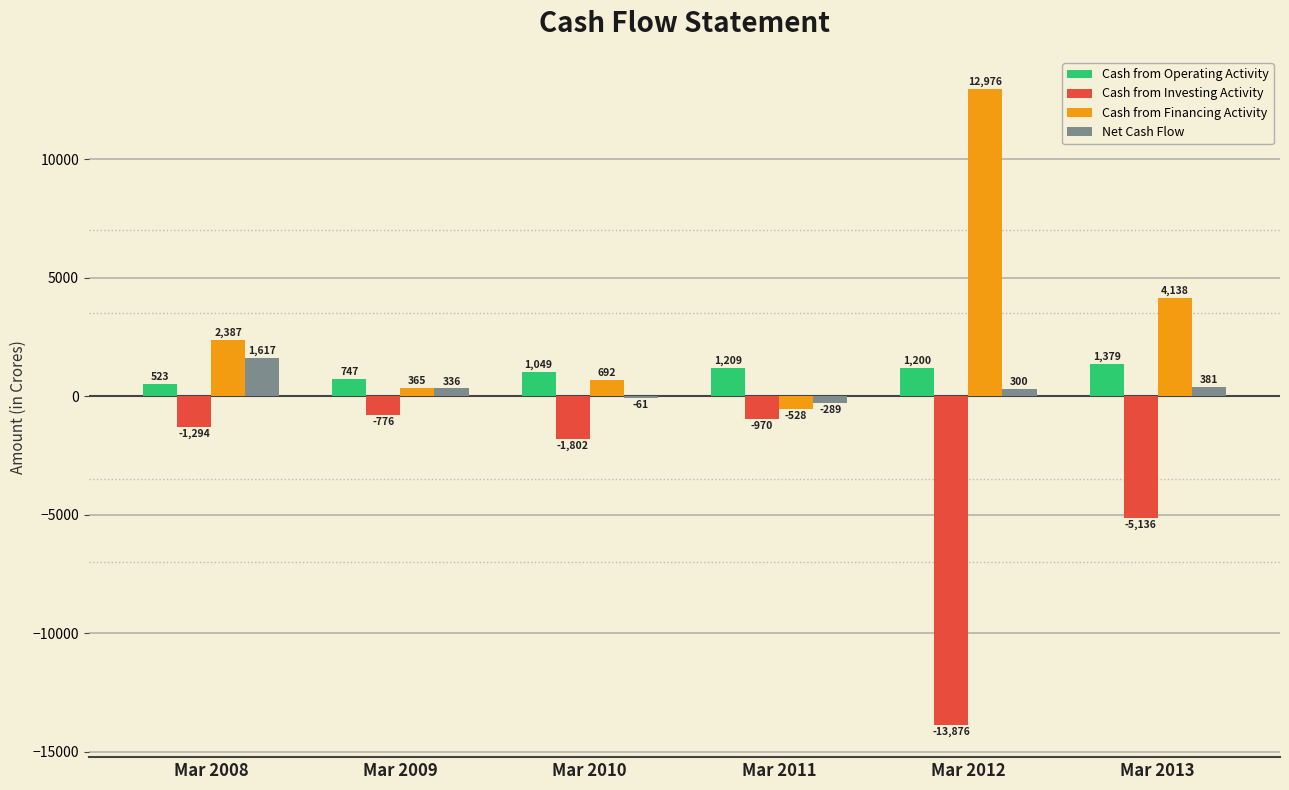

Are the bars grouped side by side (vs. stacked)?

Yes